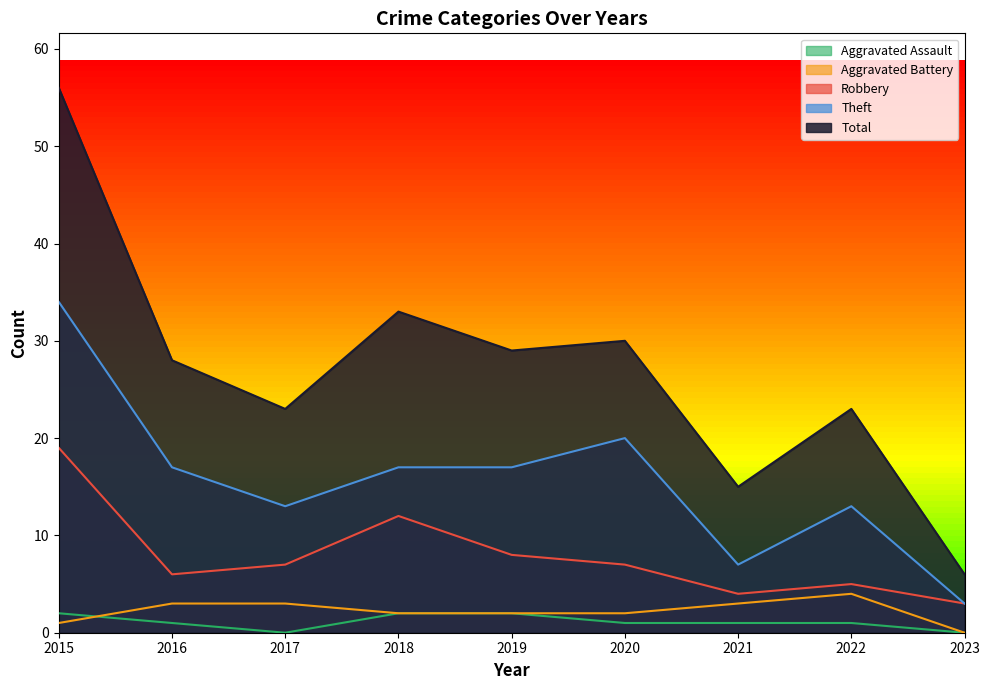

What is the spread (max minus min) of values at 2021?

14